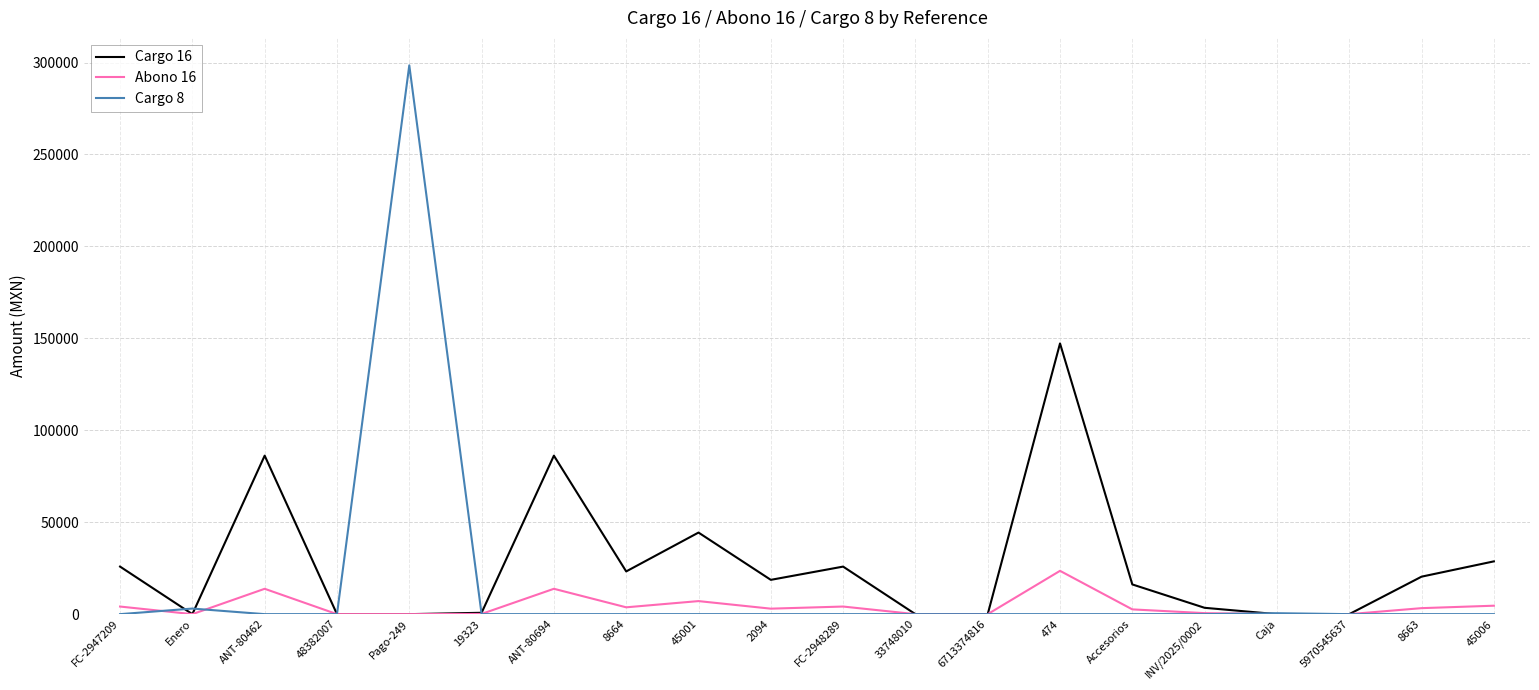

What is the sum of the Cargo 16 values at Pago-249 and 19323?

742.1